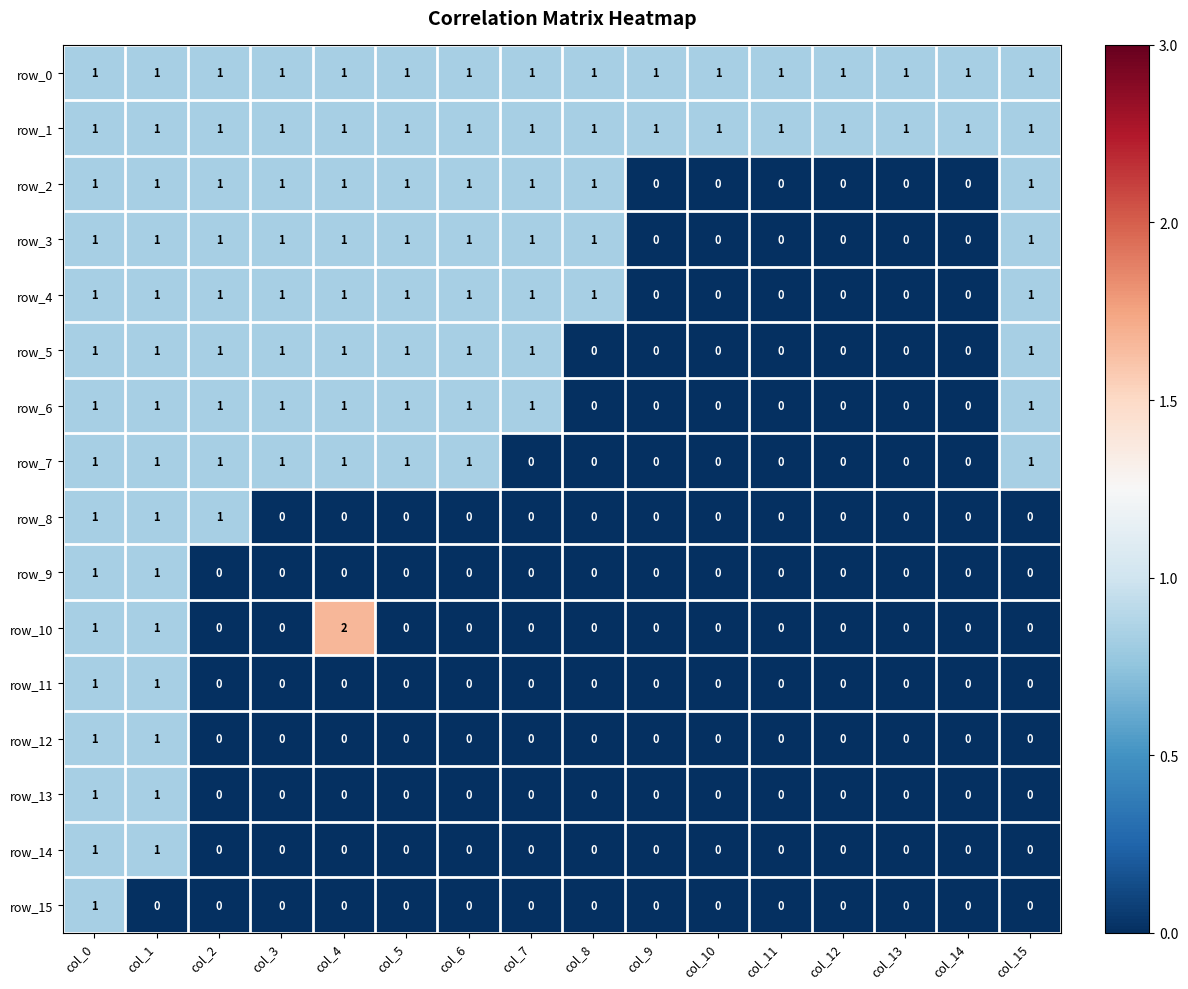

Count the number of categories in the chart.

16